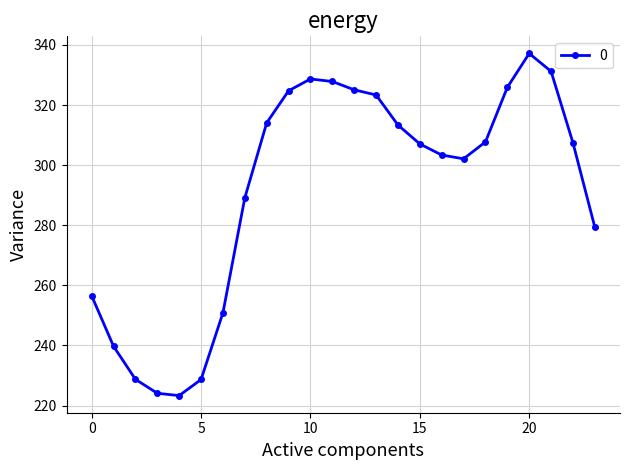

What is the difference between the maximum and minimum values?

113.9